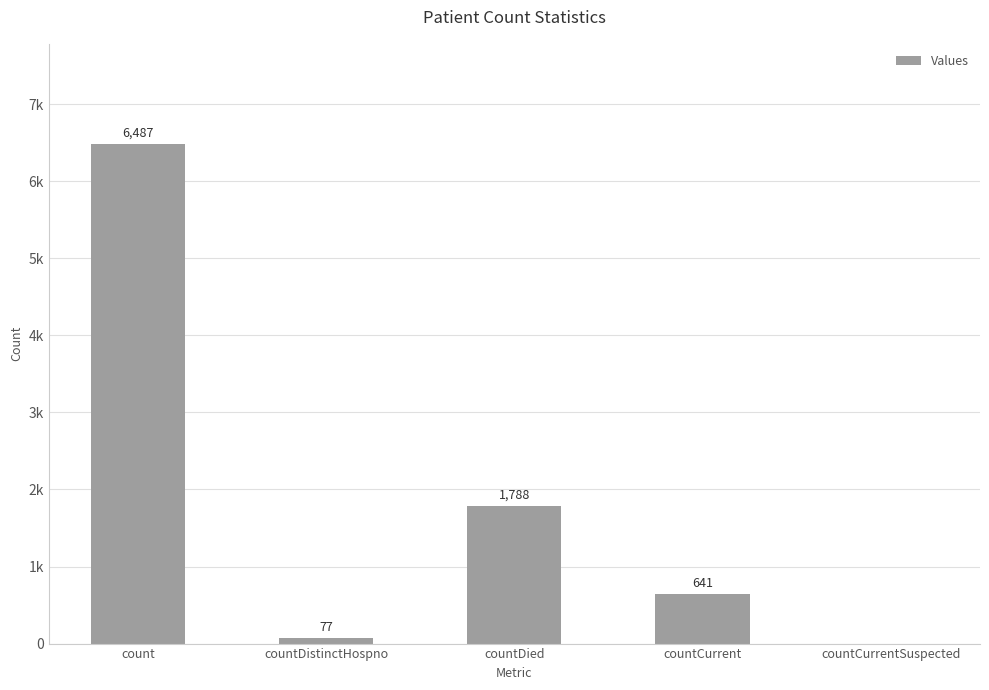

What is the difference between the values at count and countCurrent?

5846